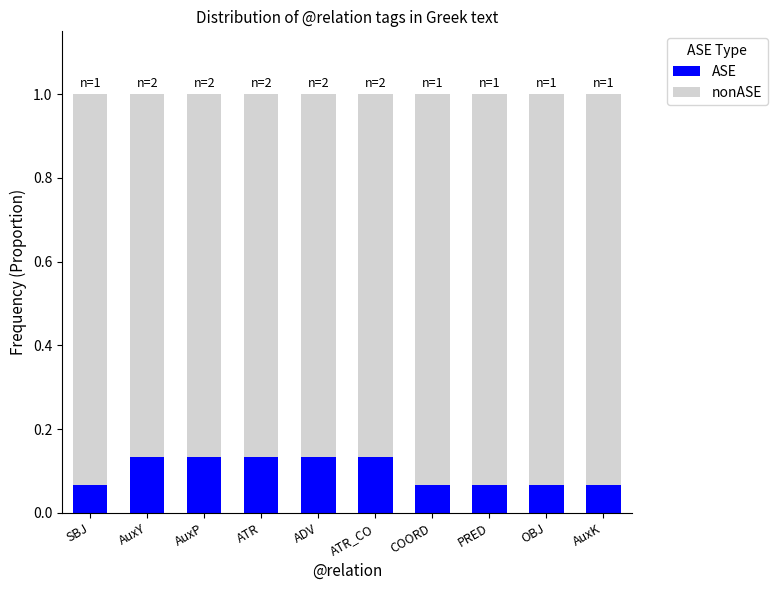

What are all the series names shown in the legend?

ASE, nonASE